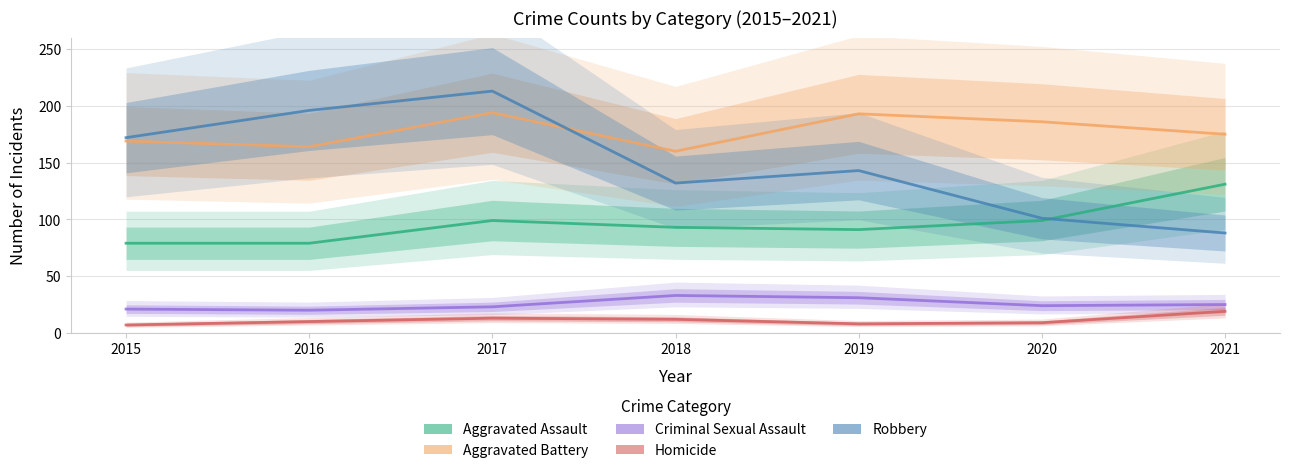

At which label is Robbery closest to 150?

2019